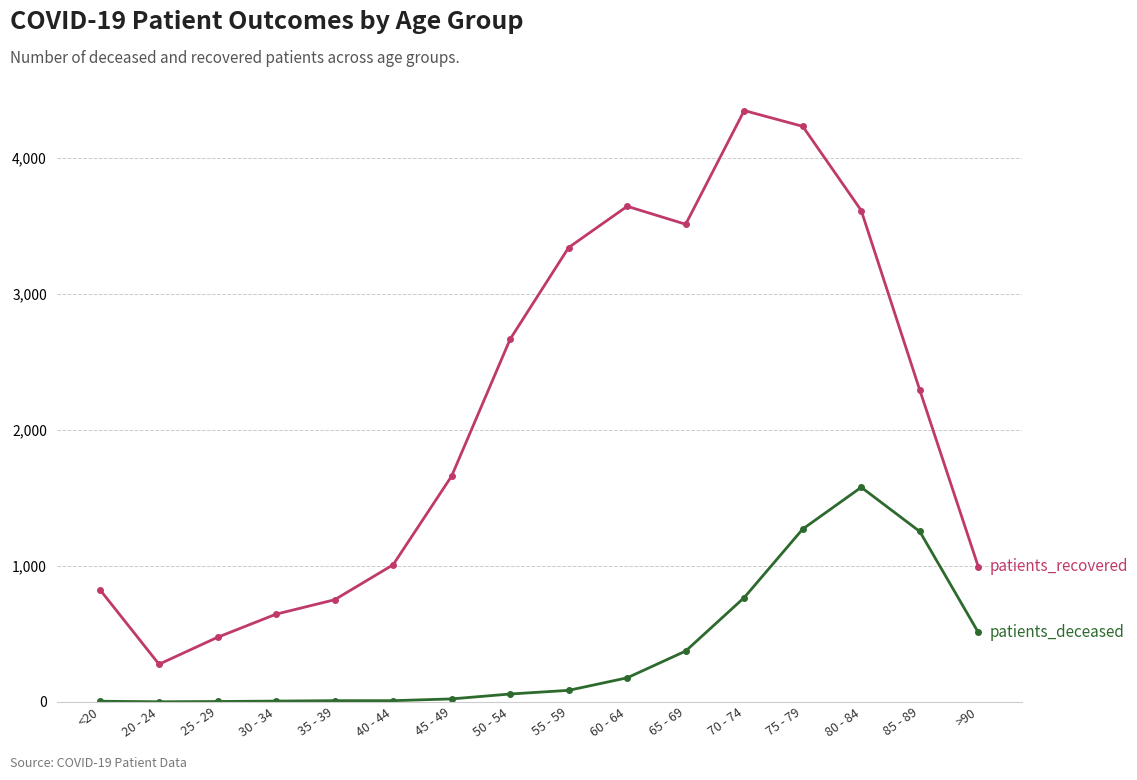

At which category is the sum across all series the highest?

75 - 79